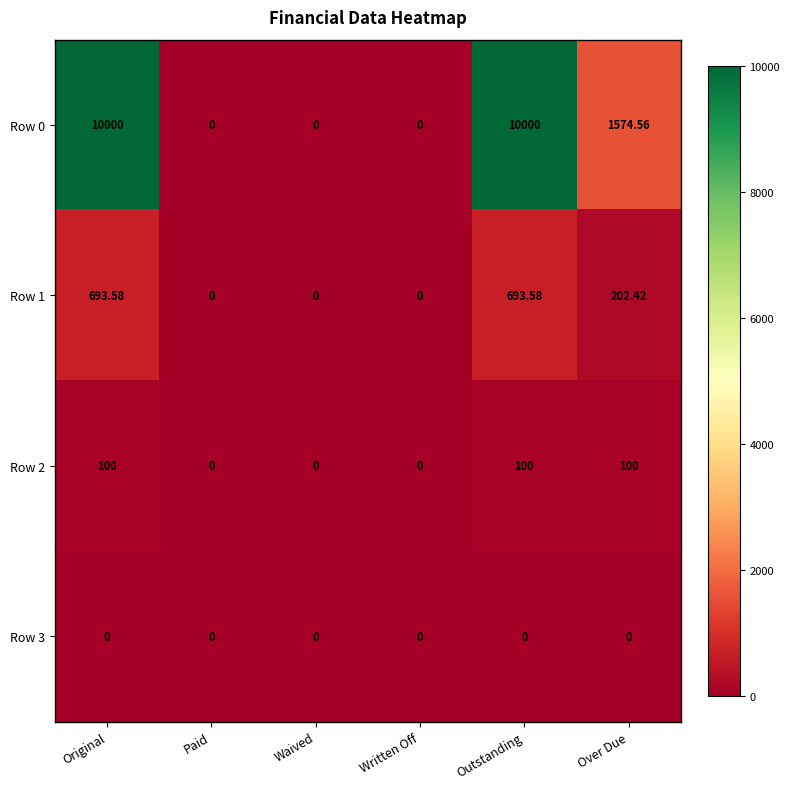

Is the value of Row 2 at Original greater than the value of Row 3 at Original?

Yes